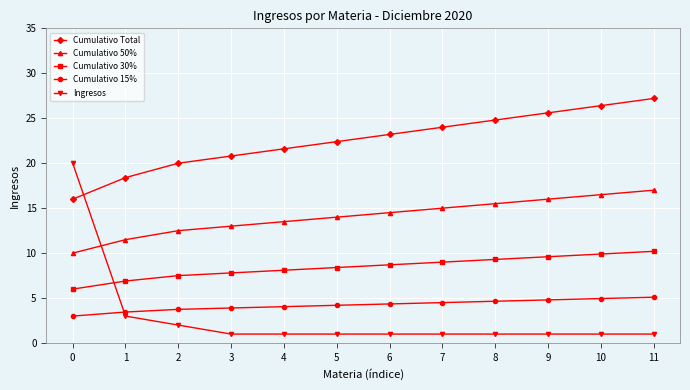

What is the spread (max minus min) of values at 3?

19.8